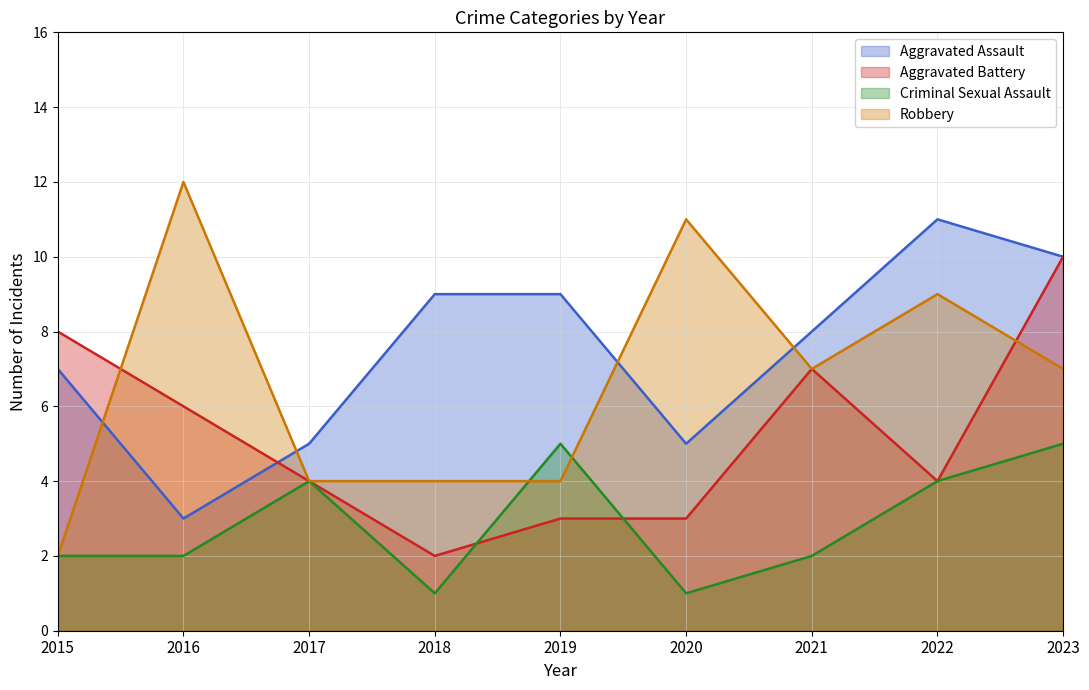

True or false: Aggravated Battery has a value of 4 at 2017.

True